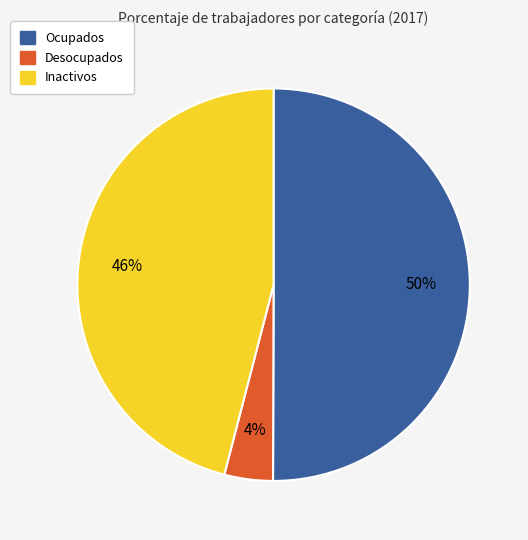

Which category has the biggest portion of the pie?

Ocupados